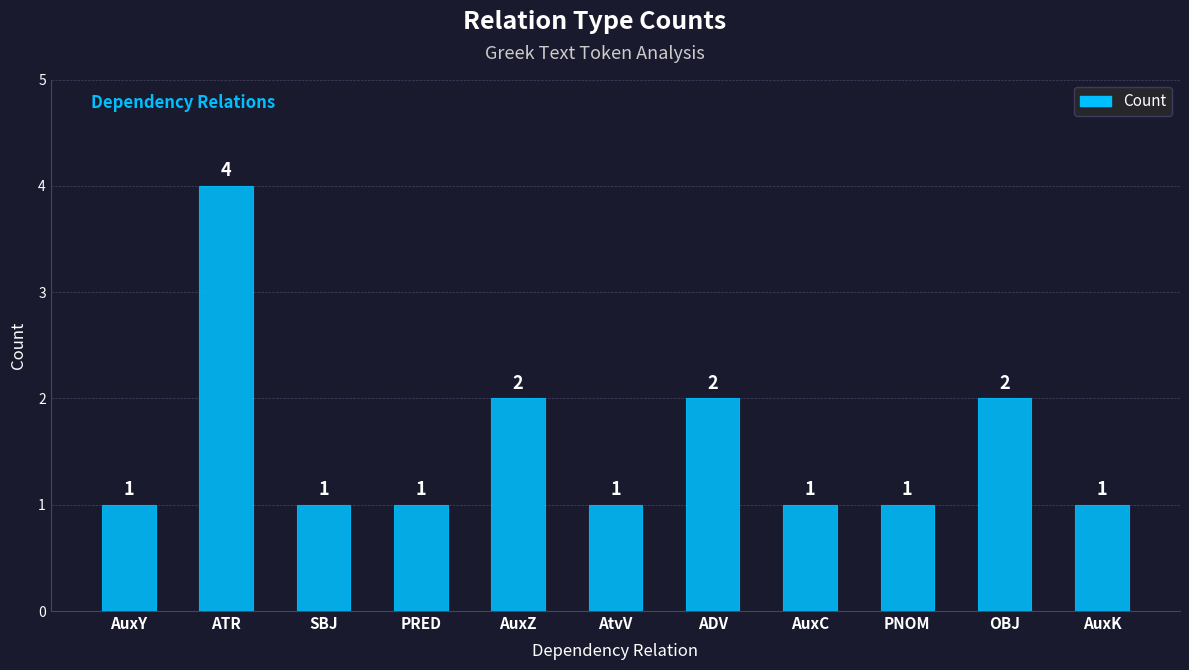

Reading left to right, extract all data points from this chart.

AuxY=1	ATR=4	SBJ=1	PRED=1	AuxZ=2	AtvV=1	ADV=2	AuxC=1	PNOM=1	OBJ=2	AuxK=1